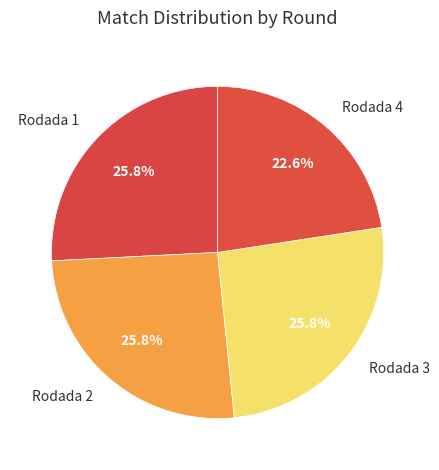

To the nearest percent, what percentage of the pie is Rodada 3?

26%